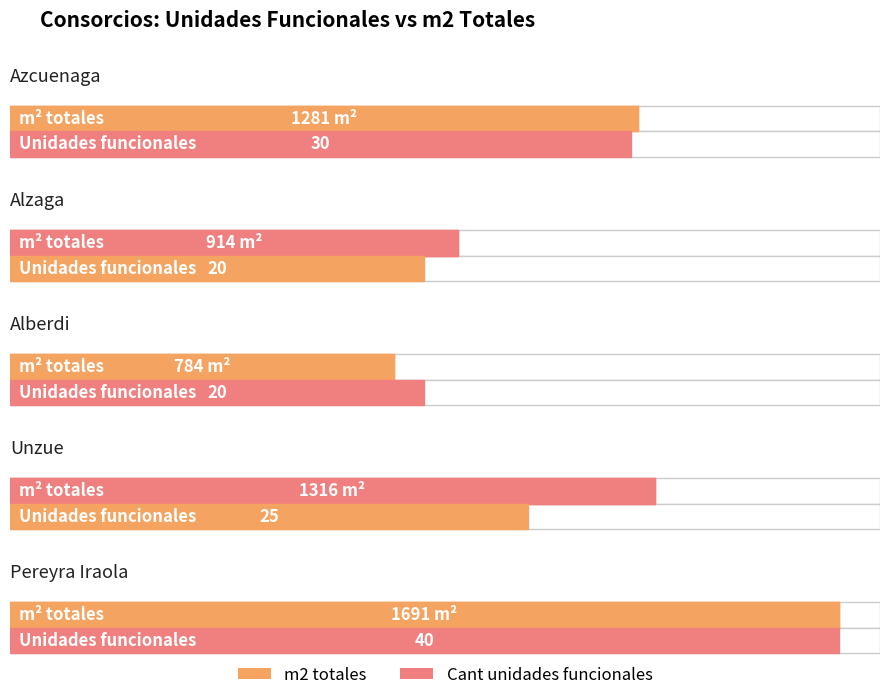

What is the ratio of the value at Alberdi to the value at Azcuenaga?

0.6